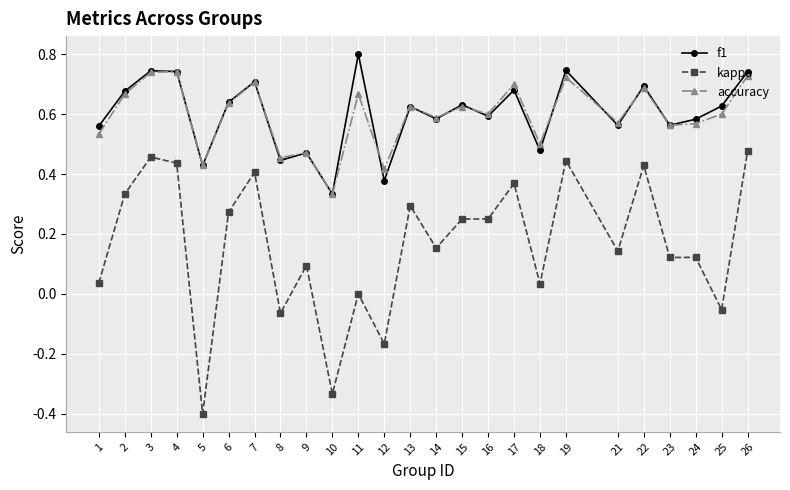

True or false: kappa and accuracy cross at least once.

False